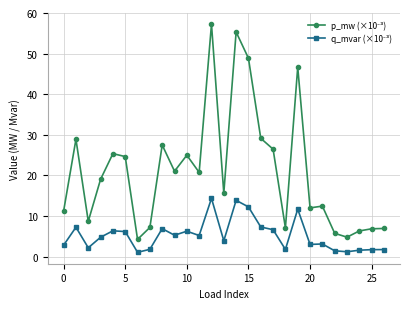

At how many categories does at least one series exceed 43?

4